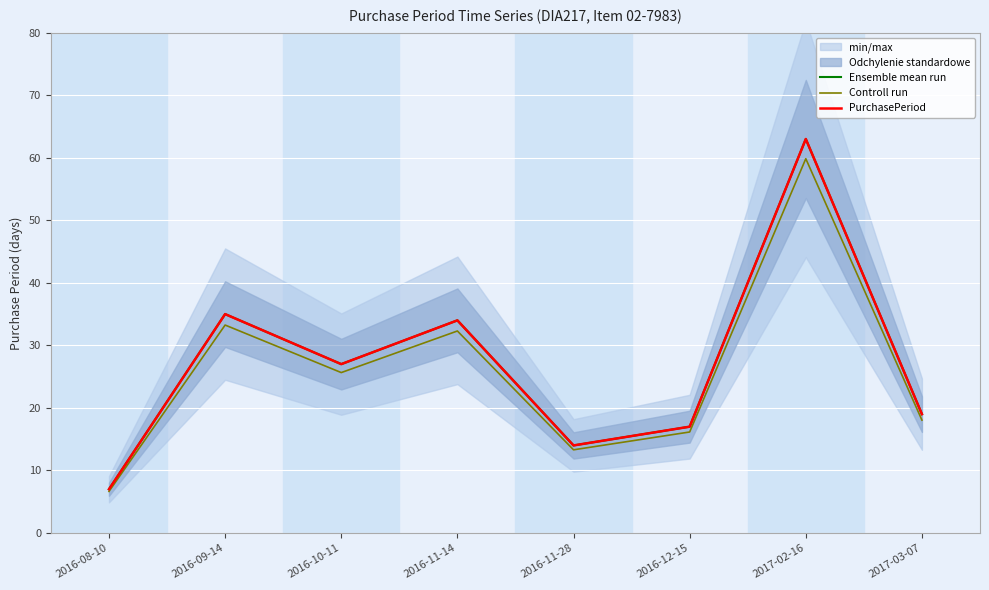

How many categories are shown in the chart?

8